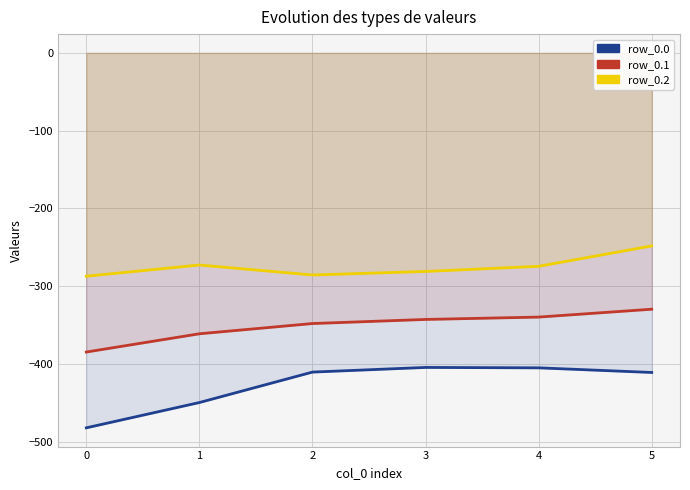

True or false: row_0.2 and row_0.0 cross at least once.

False